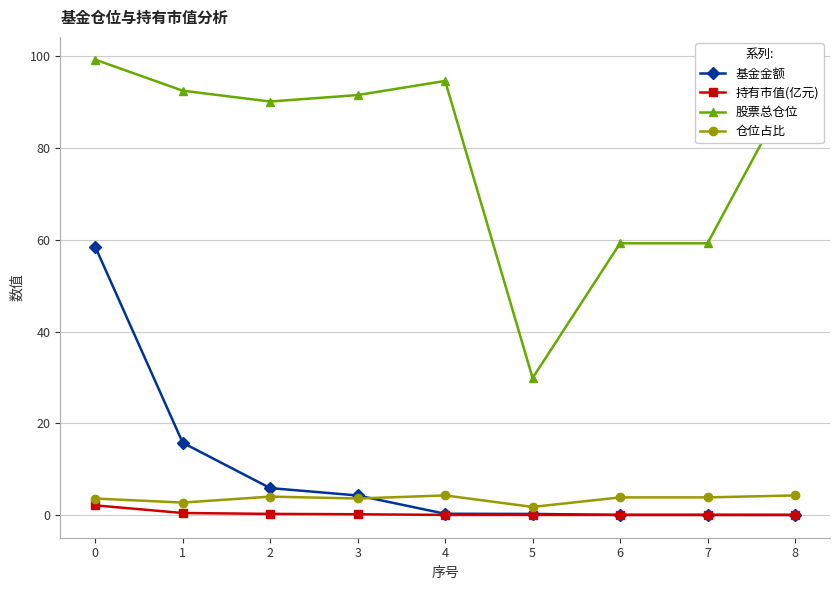

How many lines are shown in the chart?

4